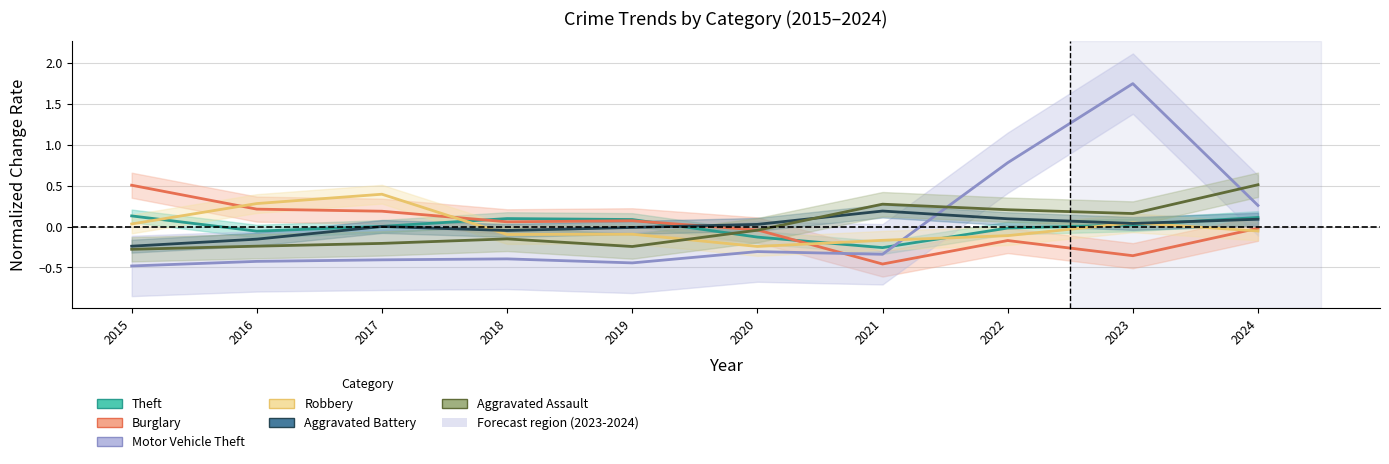

How many categories are shown in the chart?

10